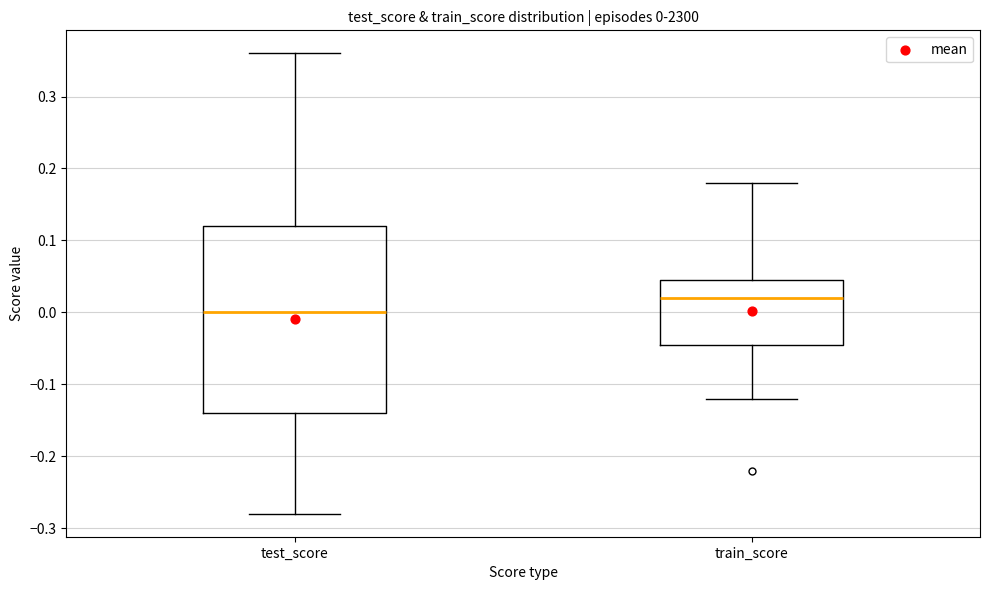

Comparing the boxes themselves (not the whiskers), which one is the tallest?

test_score